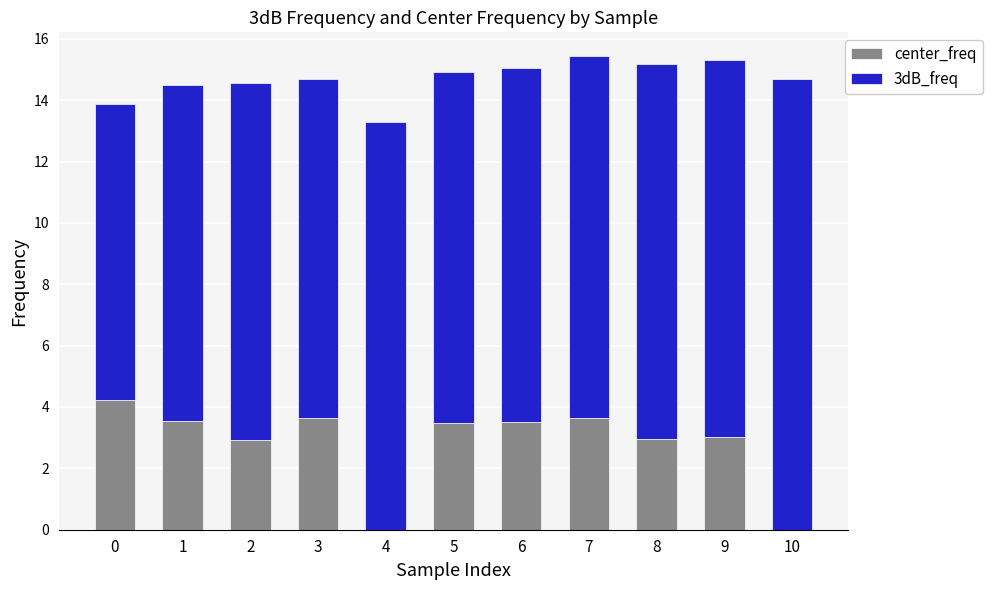

What is the total value across all series at 2?

14.6